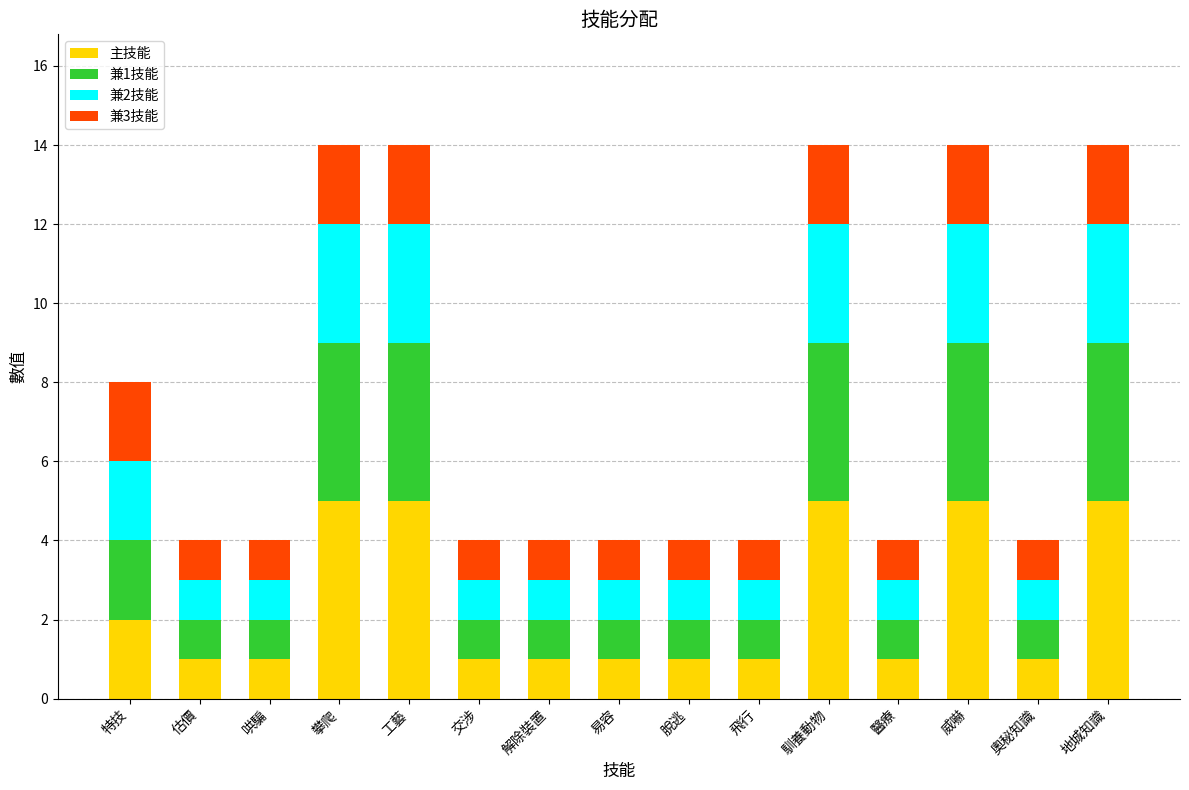

True or false: 主技能 has a value of 5 at 威嚇.

True